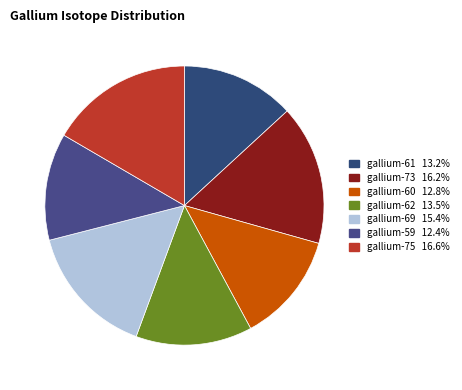

Does gallium-73 account for over 50% of the chart?

No